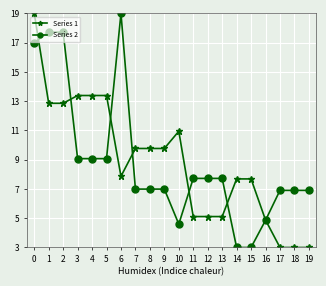

Is it true that Series 2 equals 5.4 at 13?

False